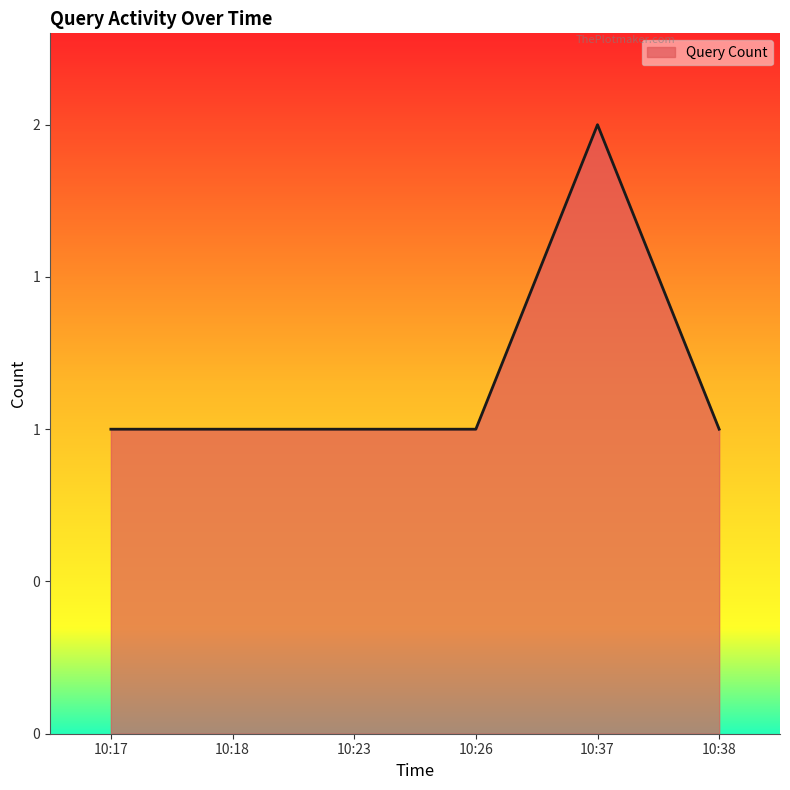

Does the chart have visible grid lines?

No